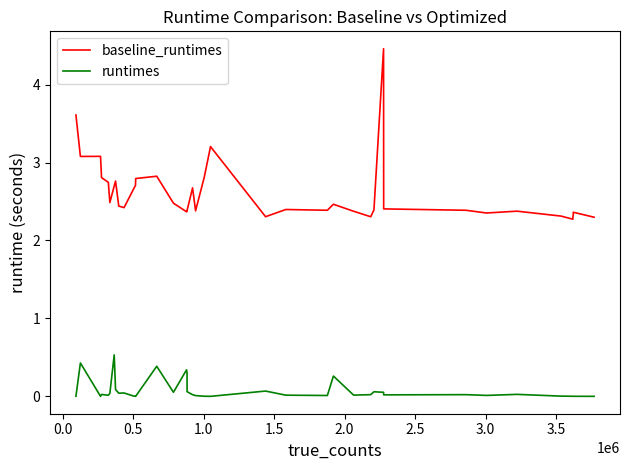

Which series has the widest spread of values?

baseline_runtimes